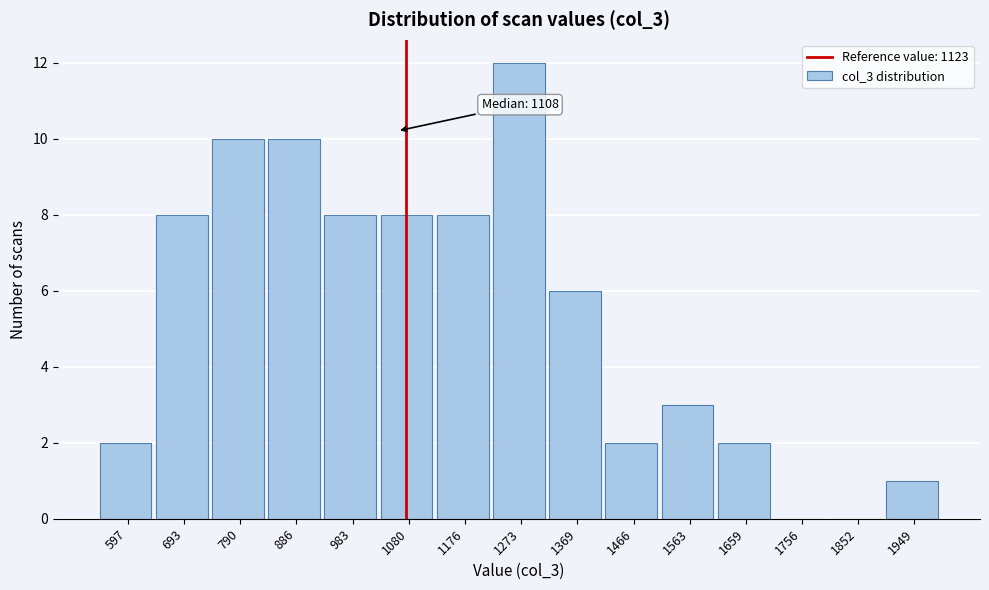

Reading left to right, transcribe all the data shown in this chart.

597=2	693=8	790=10	886=10	983=8	1080=8	1176=8	1273=12	1369=6	1466=2	1563=3	1659=2	1756=0	1852=0	1949=1